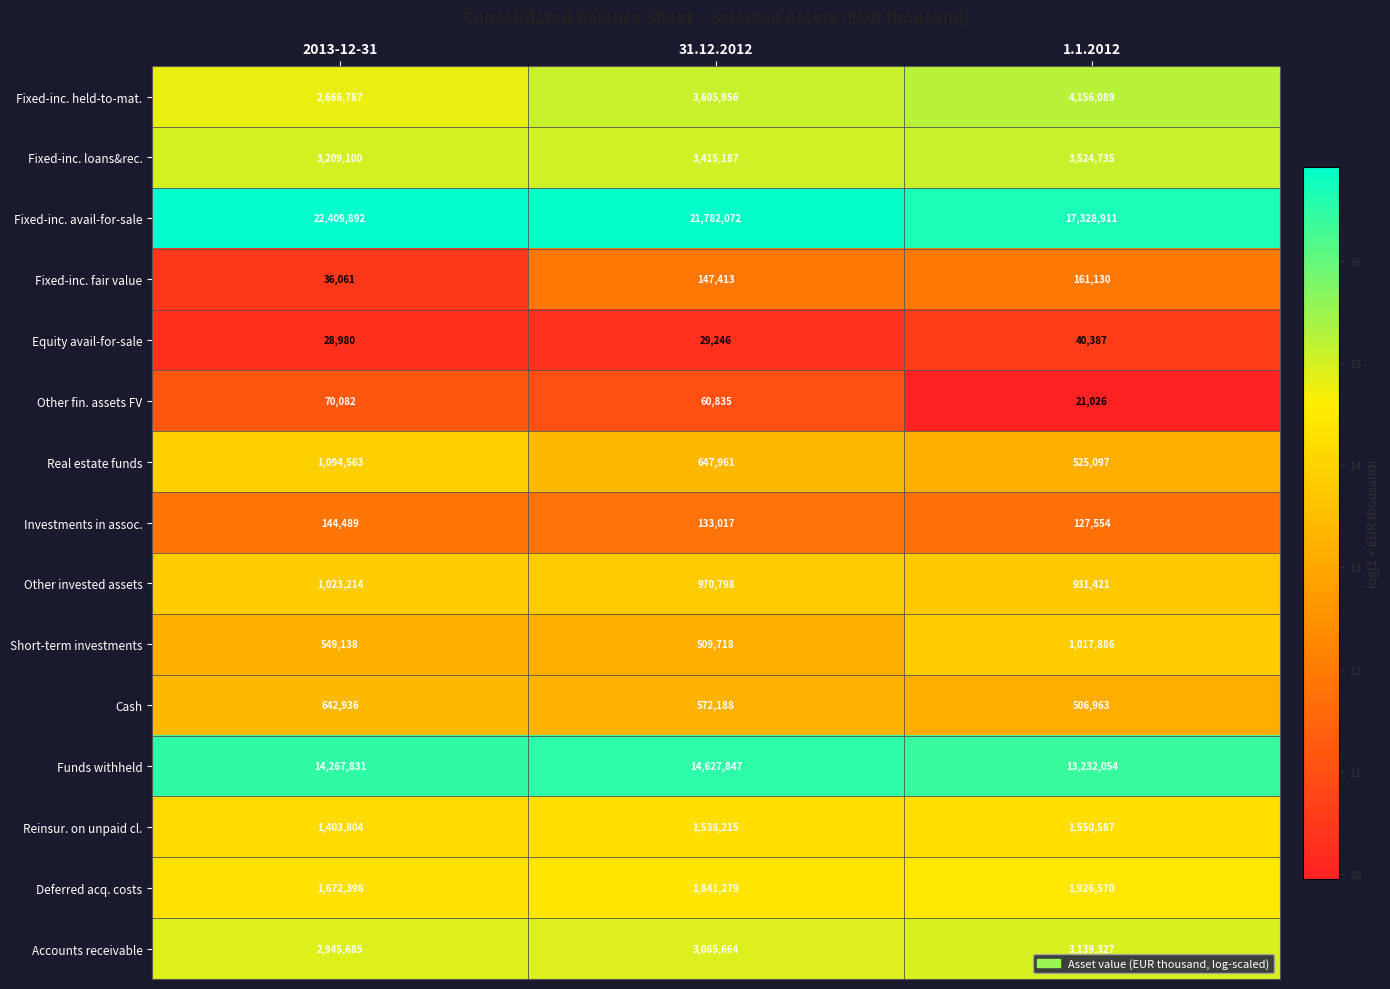

What is the smallest value displayed?

21026